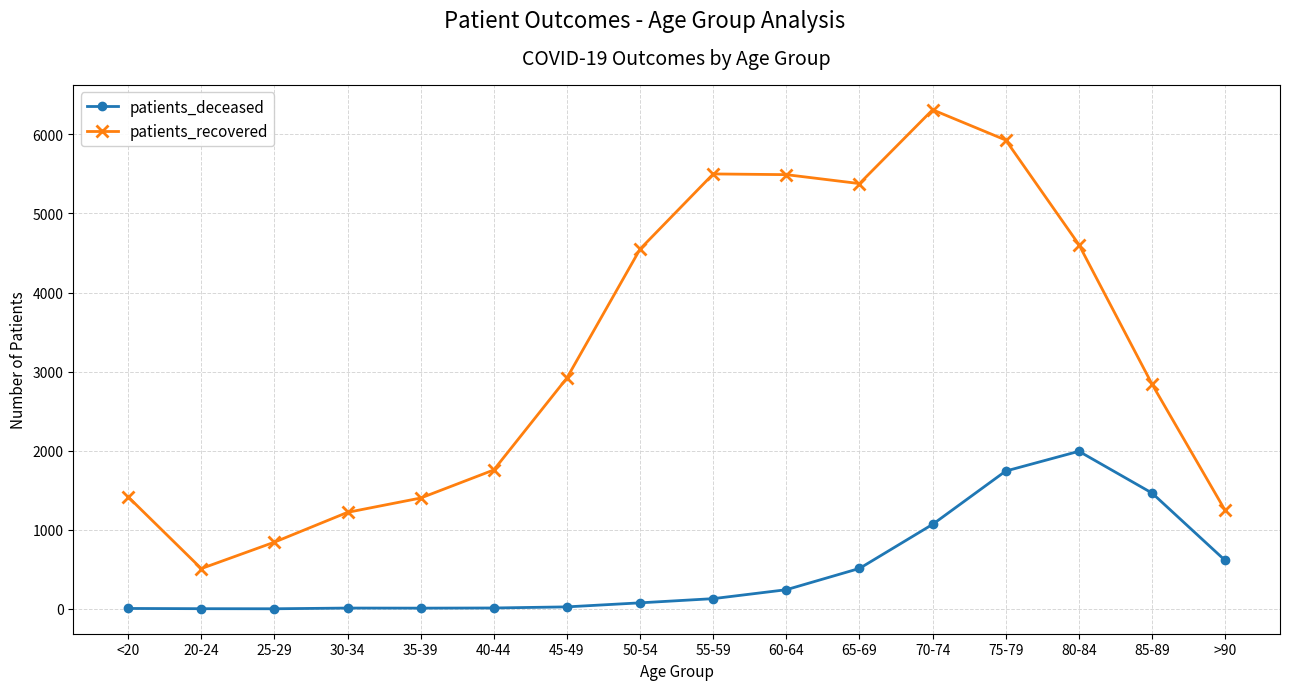

What is the label of the 16th point from the left?

>90